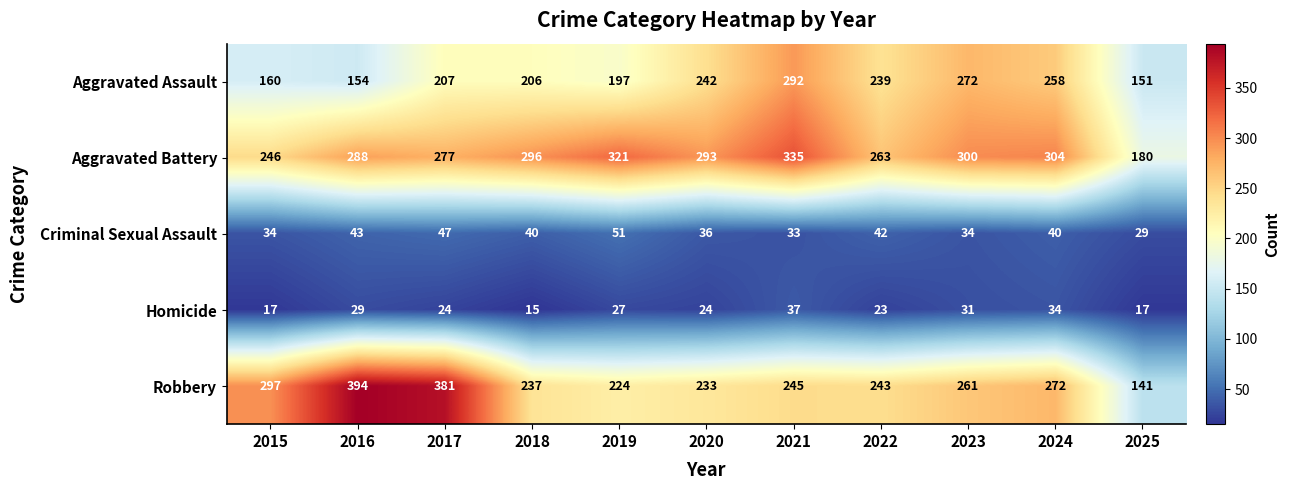

What is the difference between the maximum and minimum values in the Criminal Sexual Assault series?

22